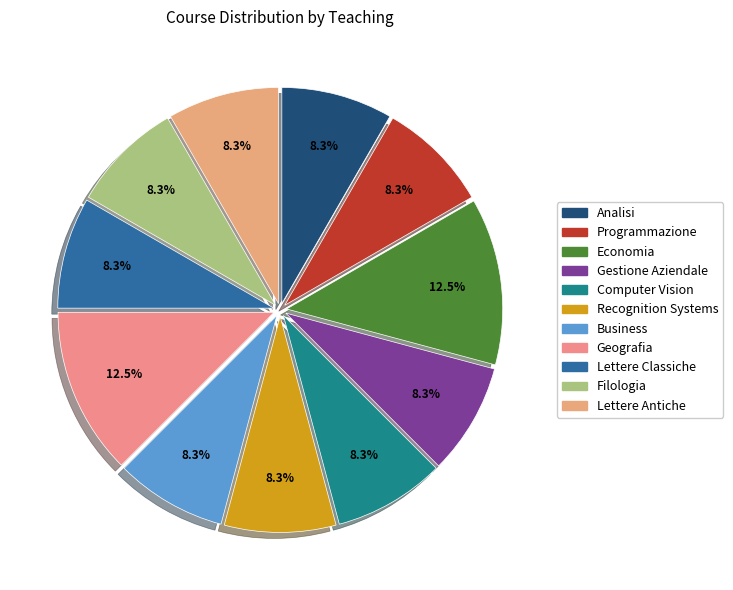

Which slice is the largest?

Economia